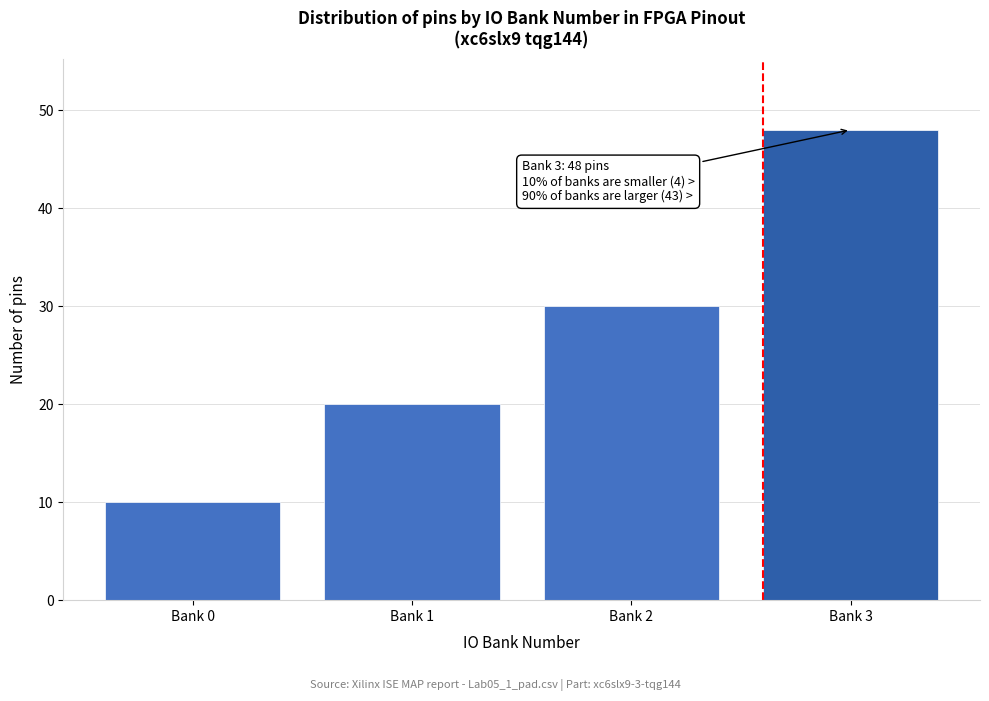

Reading left to right, transcribe all the data shown in this chart.

Bank 0=10	Bank 1=20	Bank 2=30	Bank 3=48